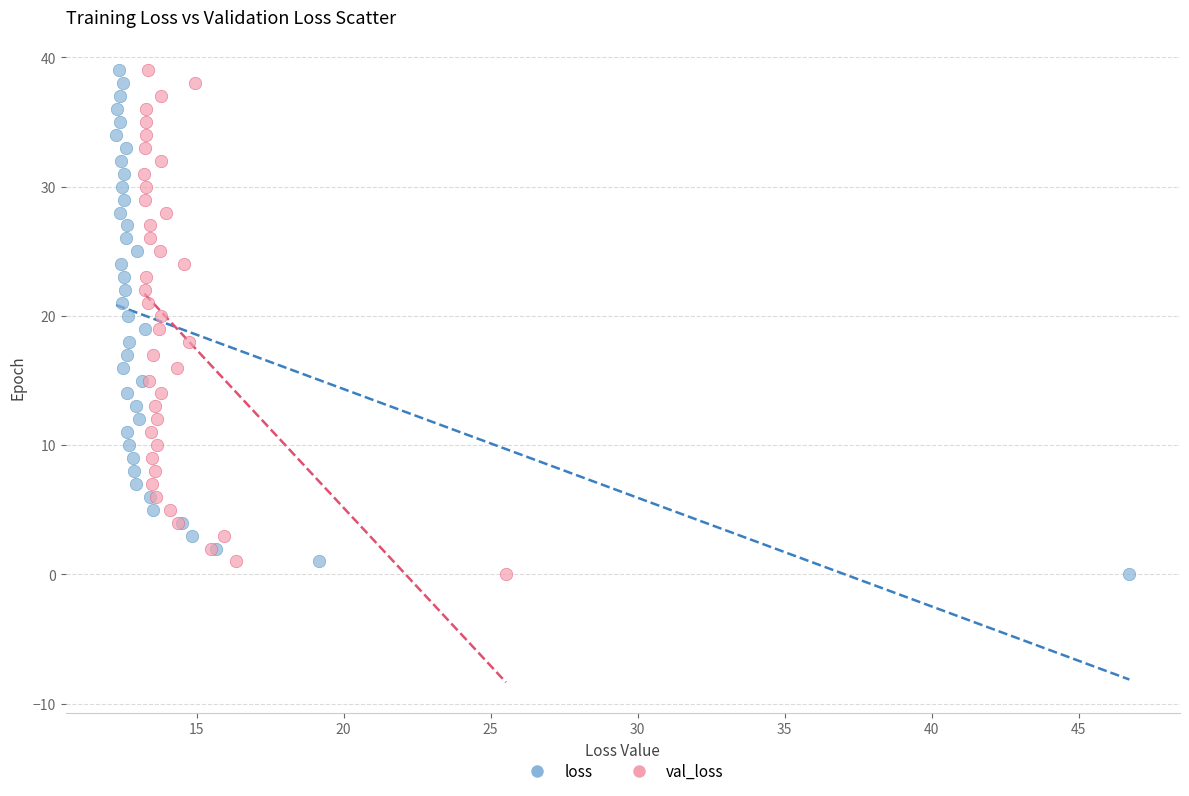

What are all the series names shown in the legend?

loss, val_loss